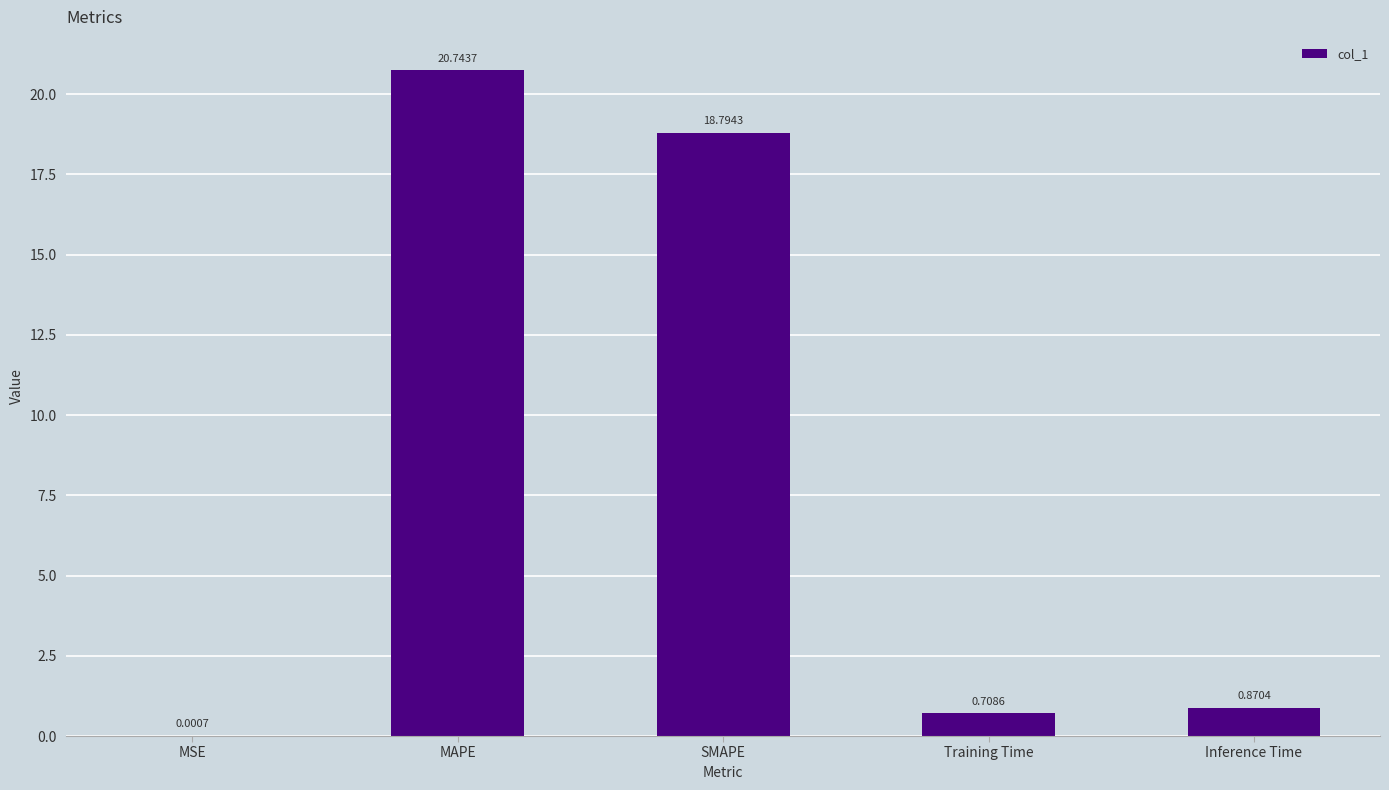

What is the sum of the values at MSE and MAPE?

20.7